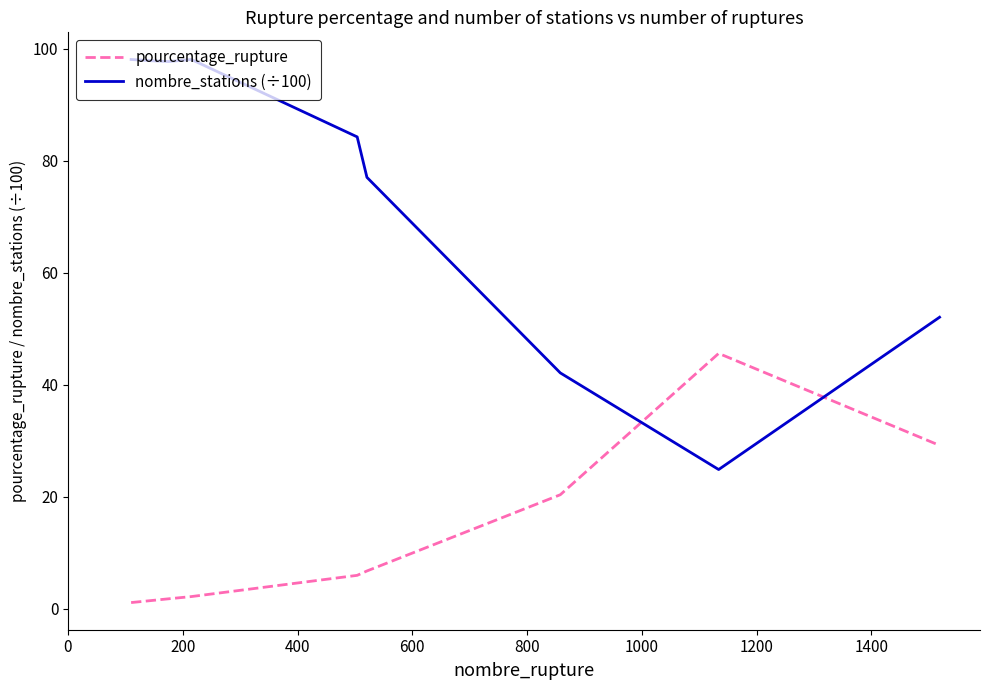

Rank the series by their average value, from lowest to highest.

pourcentage_rupture, nombre_stations (÷100)